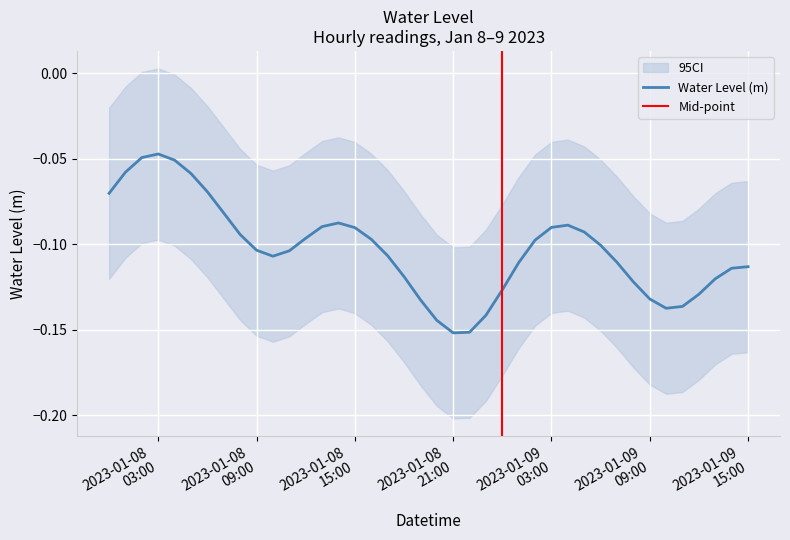

Reading right to left, list all the values displayed in this chart.

-0.1	-0.1	-0.1	-0.1	-0.1	-0.1	-0.1	-0.1	-0.1	-0.1	-0.1	-0.1	-0.1	-0.1	-0.1	-0.1	-0.1	-0.2	-0.2	-0.1	-0.1	-0.1	-0.1	-0.1	-0.1	-0.1	-0.1	-0.1	-0.1	-0.1	-0.1	-0.1	-0.1	-0.1	-0.1	-0.1	-0.0	-0.0	-0.1	-0.1